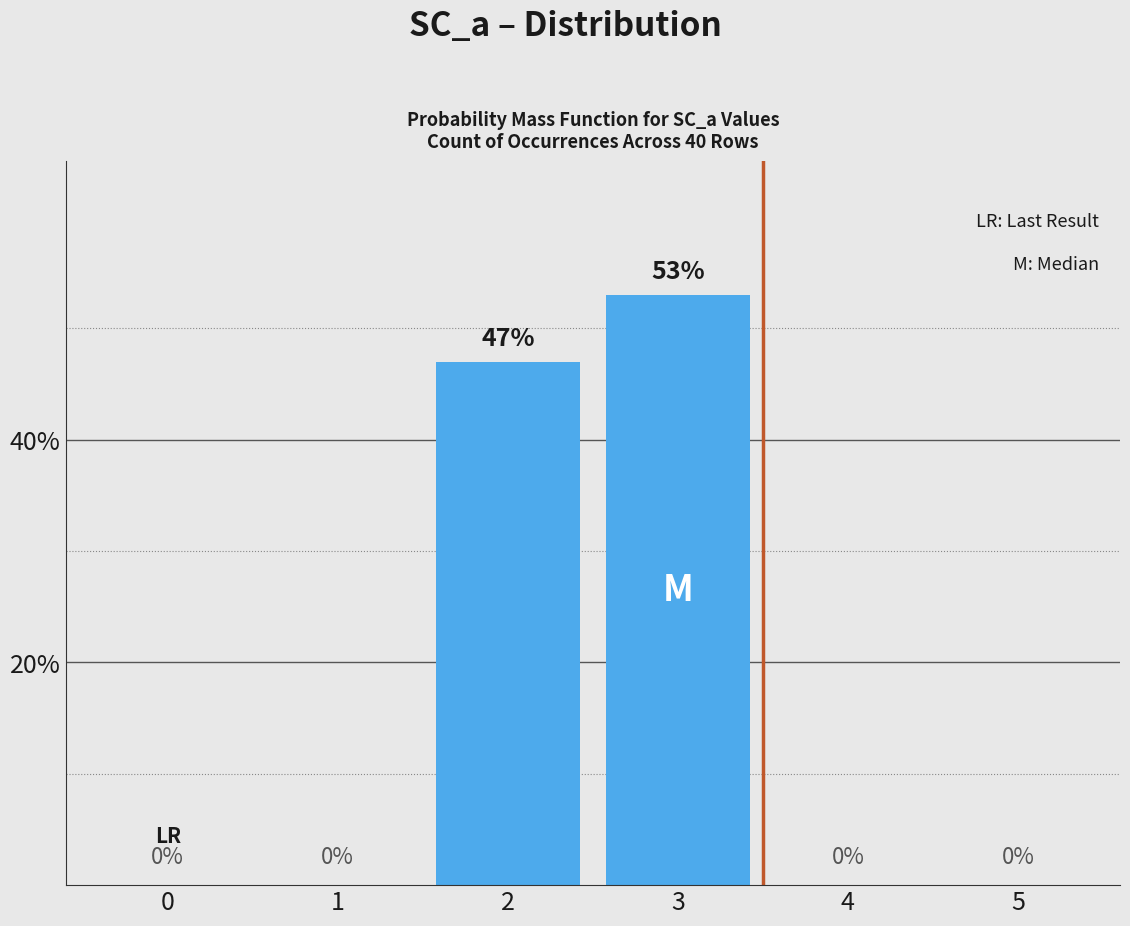

What is the sum of all values?

100